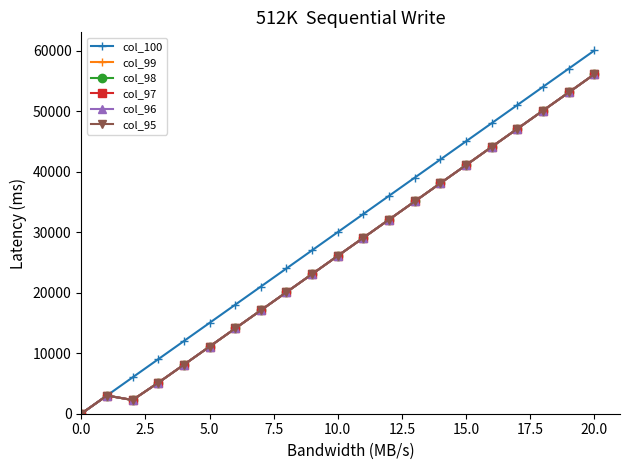

Which series has the widest spread of values?

col_100